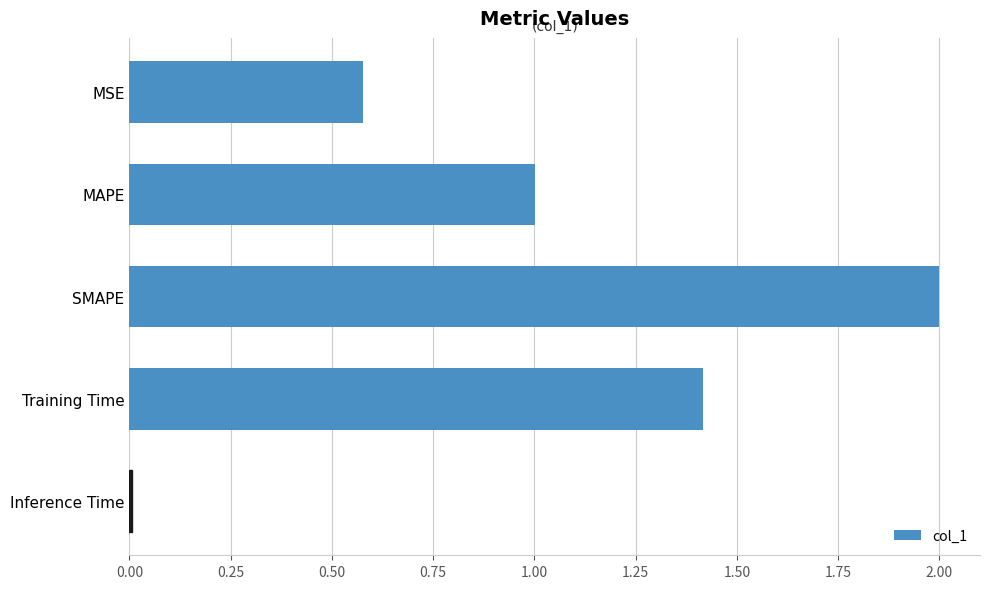

Count the number of values greater than 1.

3